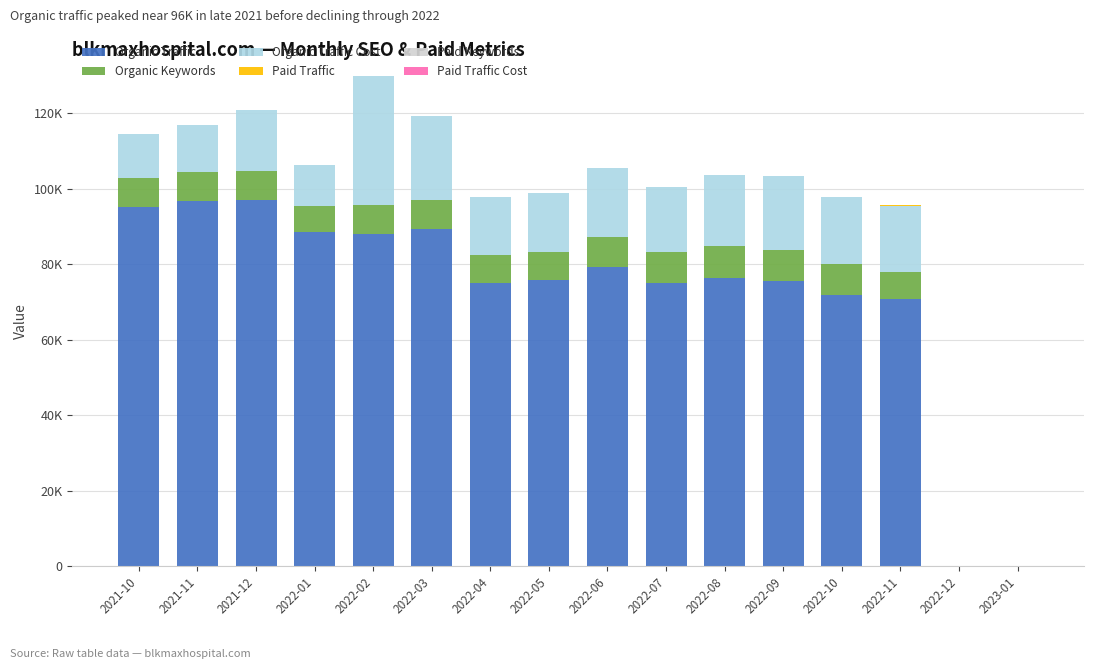

Are the bars grouped side by side (vs. stacked)?

No